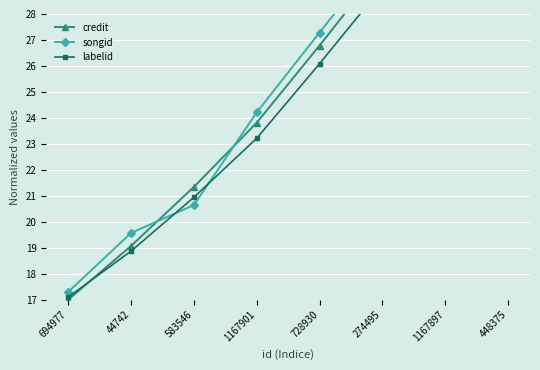

What is the label of the 8th point from the right?

694977